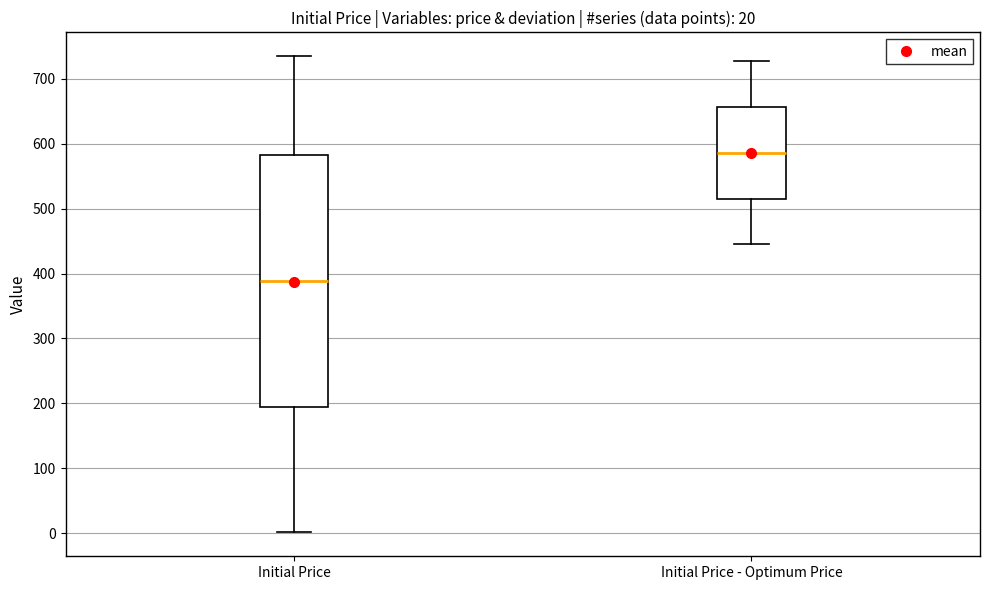

Which box has the lowest median line?

Initial Price